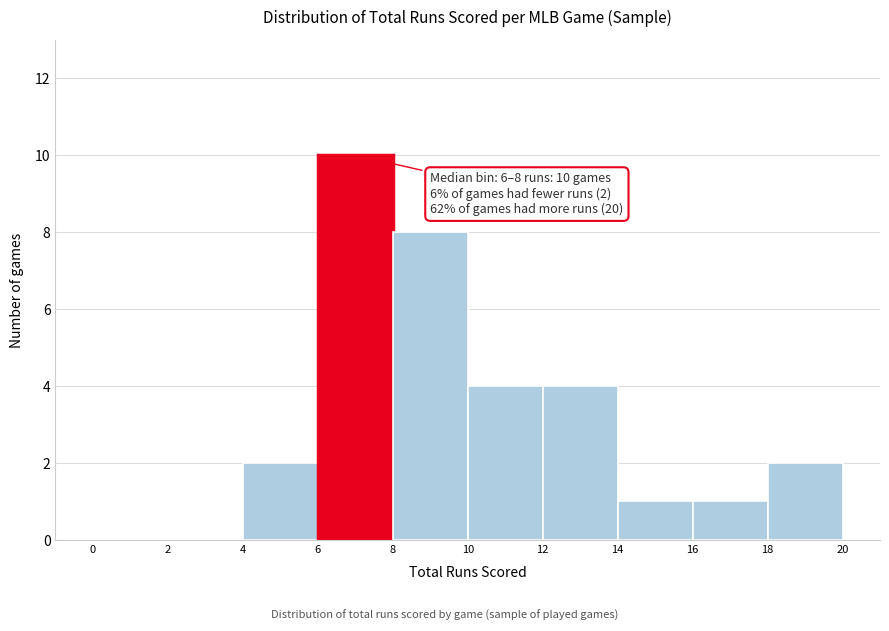

Over which range of the x-axis is the bar tallest?

6 to 8